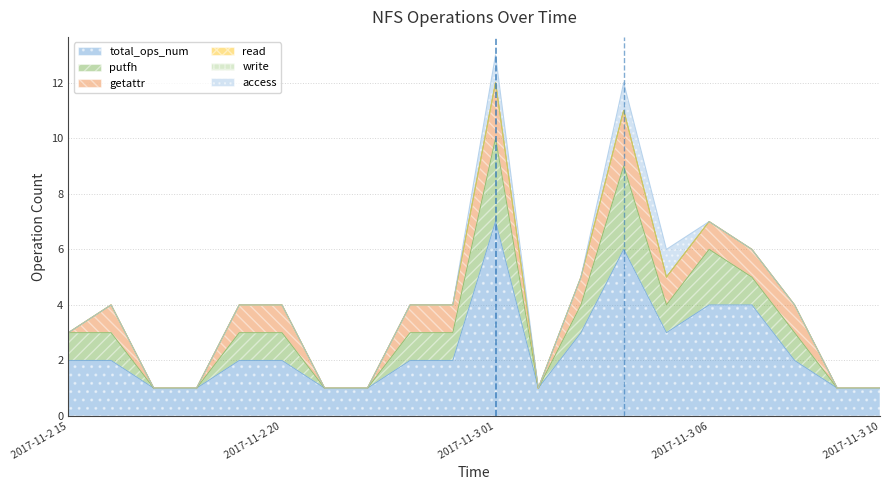

Reading left to right, transcribe all the data shown in this chart.

total_ops_num: 0=2	1=2	2=1	3=1	4=2	5=2	6=1	7=1	8=2	9=2	10=7	11=1	12=3	13=6	14=3	15=4	16=4	17=2	18=1	19=1
putfh: 0=1	1=1	2=0	3=0	4=1	5=1	6=0	7=0	8=1	9=1	10=3	11=0	12=1	13=3	14=1	15=2	16=1	17=1	18=0	19=0
getattr: 0=0	1=1	2=0	3=0	4=1	5=1	6=0	7=0	8=1	9=1	10=2	11=0	12=1	13=2	14=1	15=1	16=1	17=1	18=0	19=0
read: 0=0	1=0	2=0	3=0	4=0	5=0	6=0	7=0	8=0	9=0	10=0	11=0	12=0	13=0	14=0	15=0	16=0	17=0	18=0	19=0
write: 0=0	1=0	2=0	3=0	4=0	5=0	6=0	7=0	8=0	9=0	10=0	11=0	12=0	13=0	14=0	15=0	16=0	17=0	18=0	19=0
access: 0=0	1=0	2=0	3=0	4=0	5=0	6=0	7=0	8=0	9=0	10=1	11=0	12=0	13=1	14=1	15=0	16=0	17=0	18=0	19=0